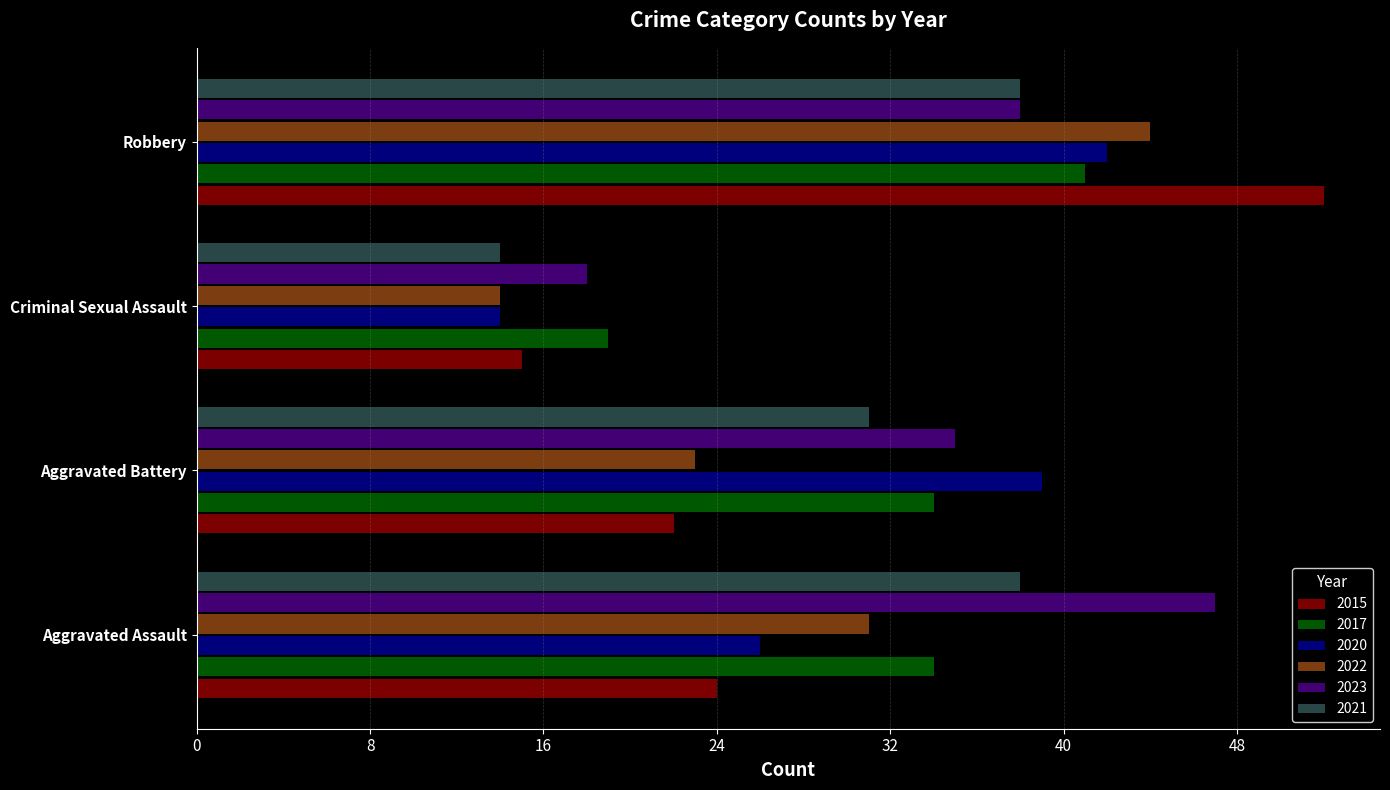

At which label is 2015 closest to 33?

Aggravated Assault